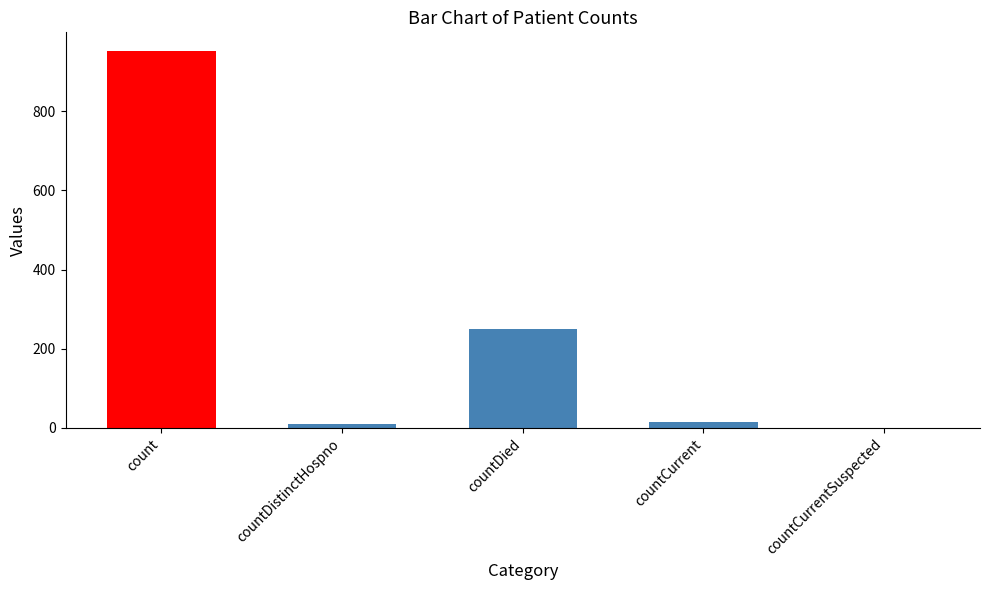

What is the maximum value shown in the chart?

952